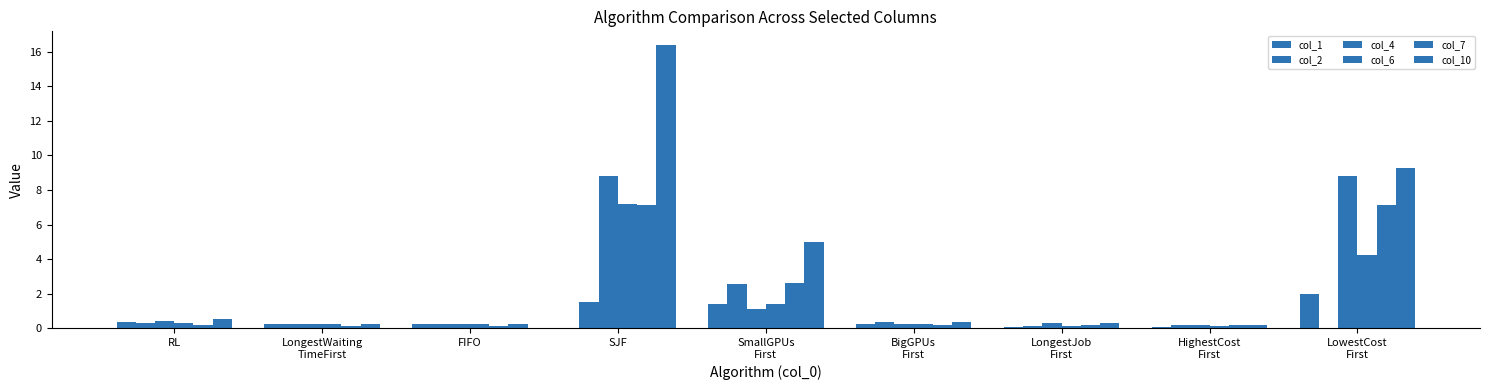

Does the chart contain stacked bars?

No